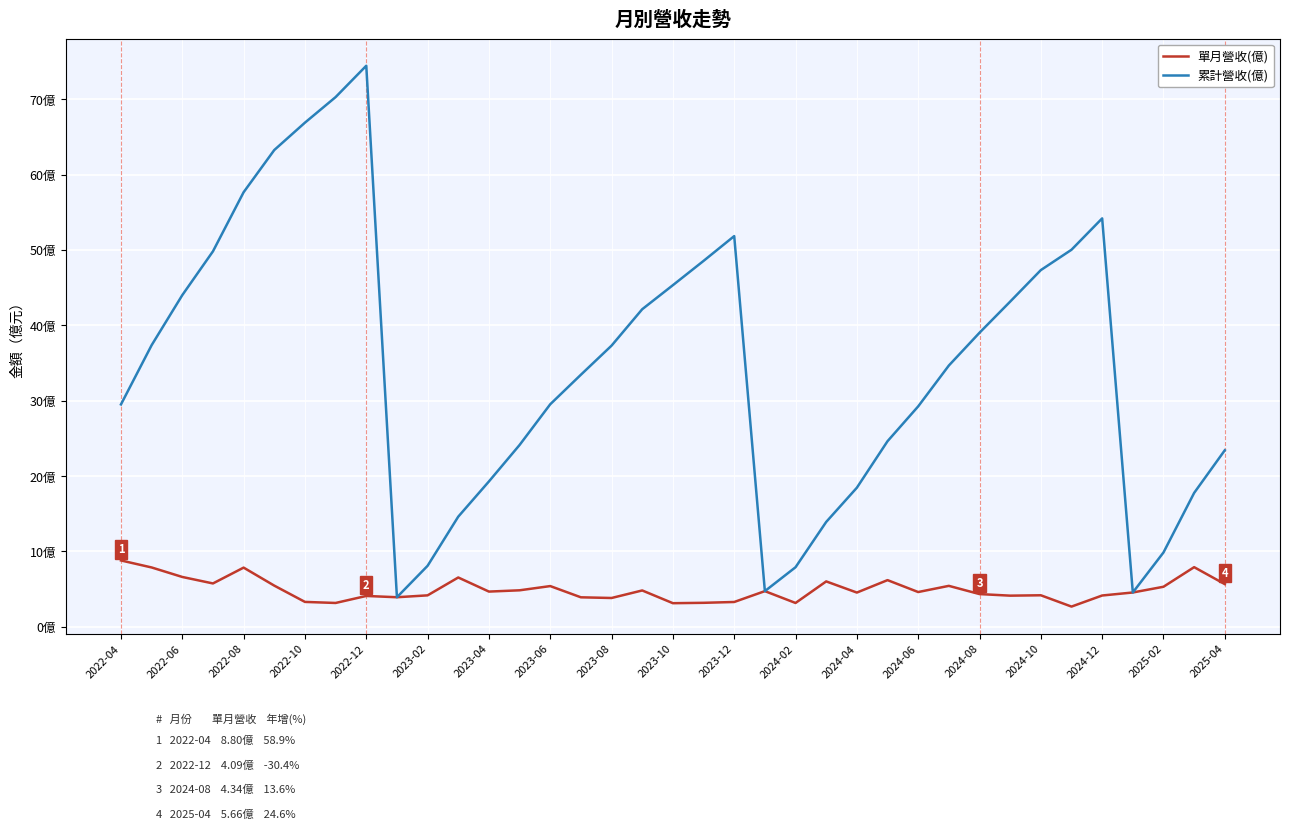

What are all the series names shown in the legend?

單月營收(億), 累計營收(億)